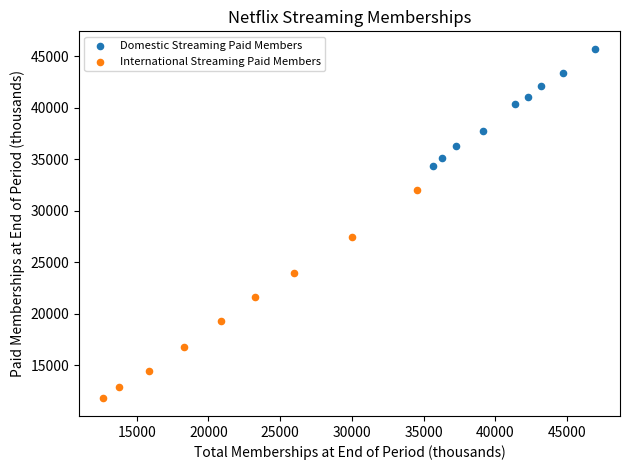

Which series reaches the maximum Y coordinate?

Domestic Streaming Paid Members